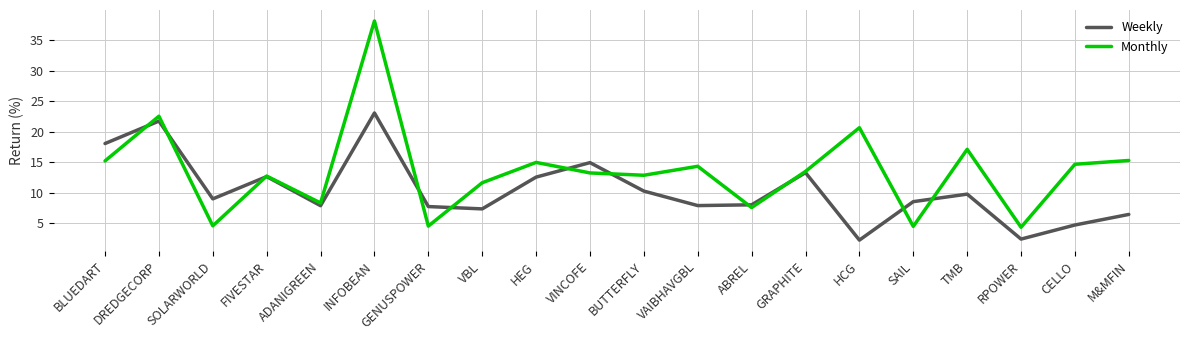

Rank the series by their average value, from lowest to highest.

Weekly, Monthly